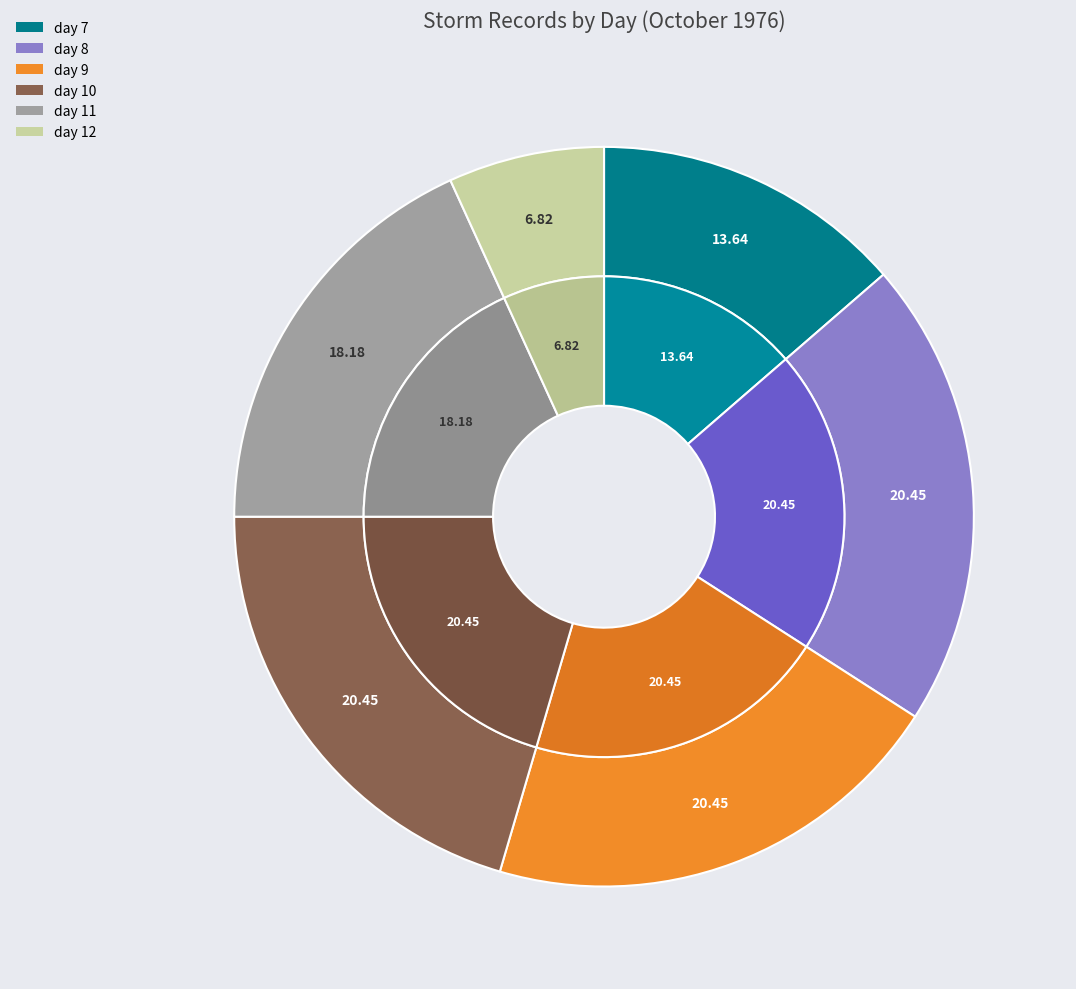

Rank the categories by value from highest to lowest.

day 8, day 9, day 10, day 11, day 7, day 12